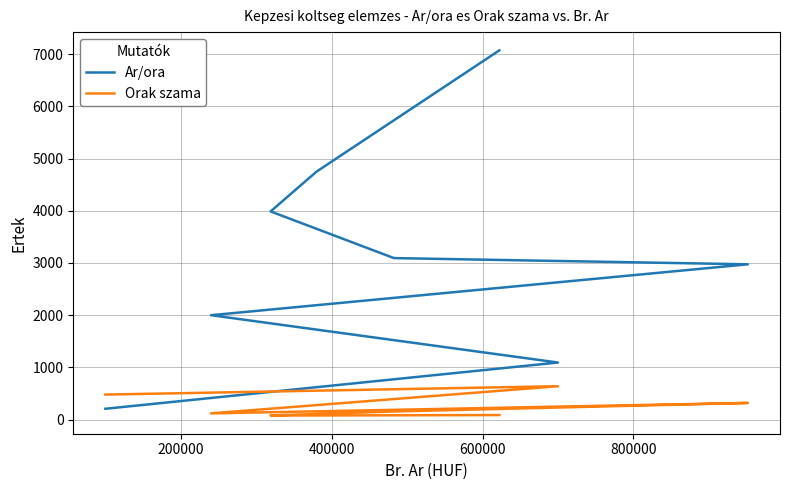

How many data points in Ar/ora are above 3093?

4